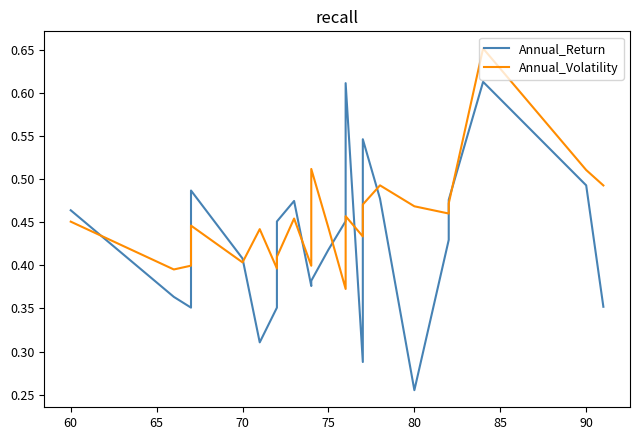

Does the chart display data point markers on the line(s)?

No